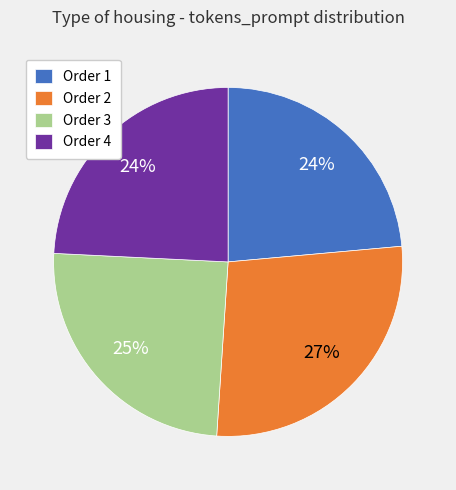

What percentage is the Order 1 slice, to the nearest percent?

24%